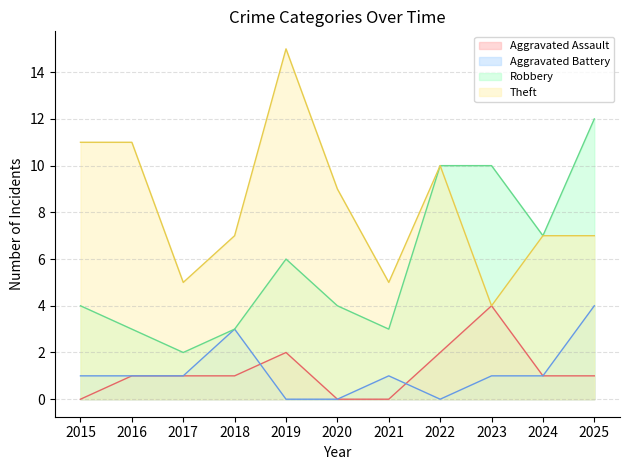

What is the value of the Theft point at the 1st from the left?

11